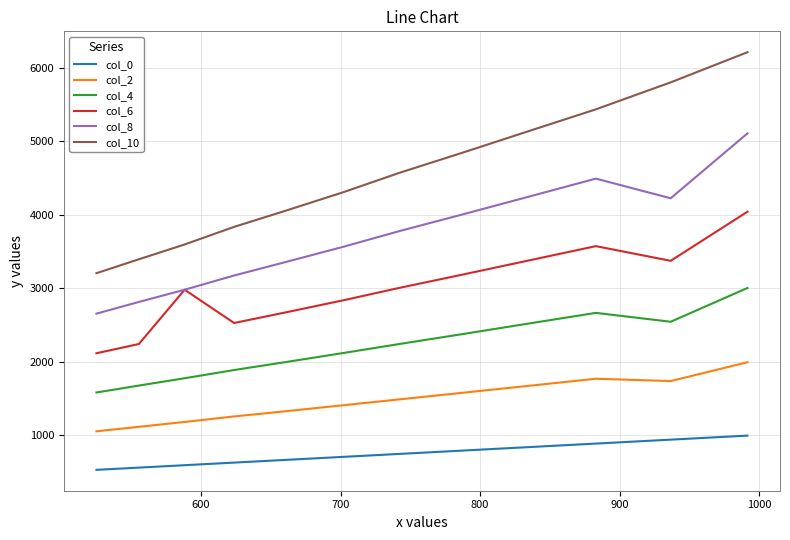

Which series has the largest range (max minus min)?

col_10